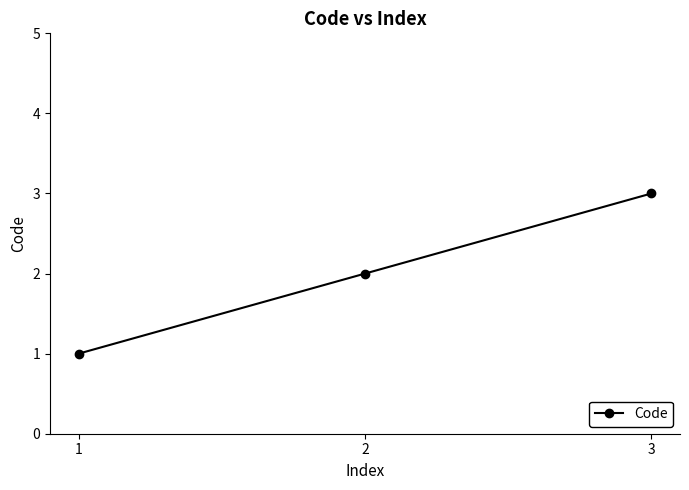

The chart shows a value of 3 at 3. True or false?

True